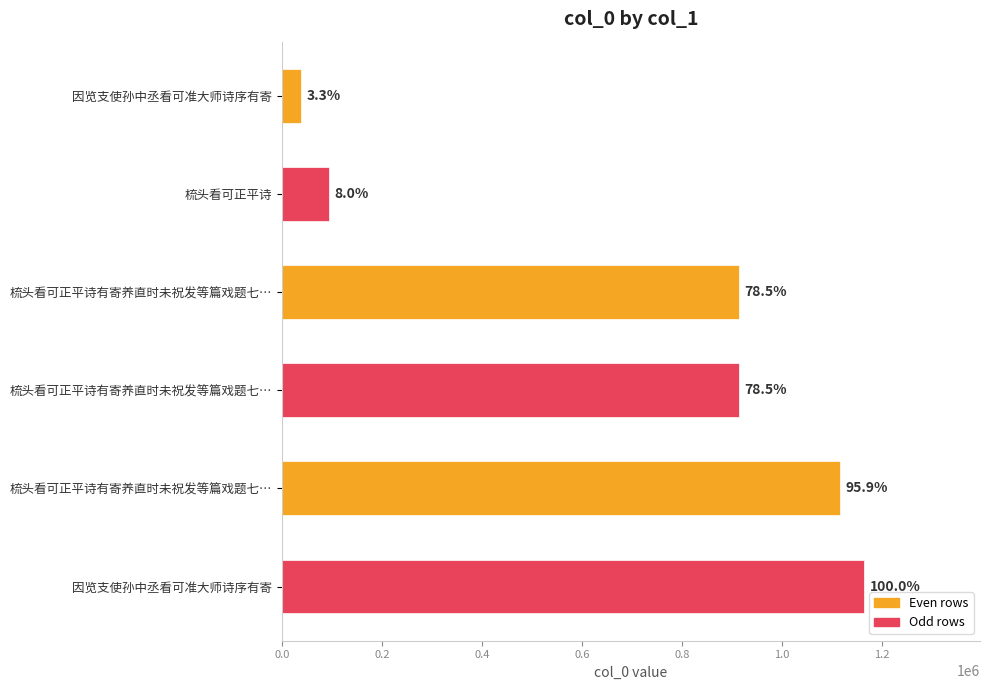

How many bars are there in total?

6